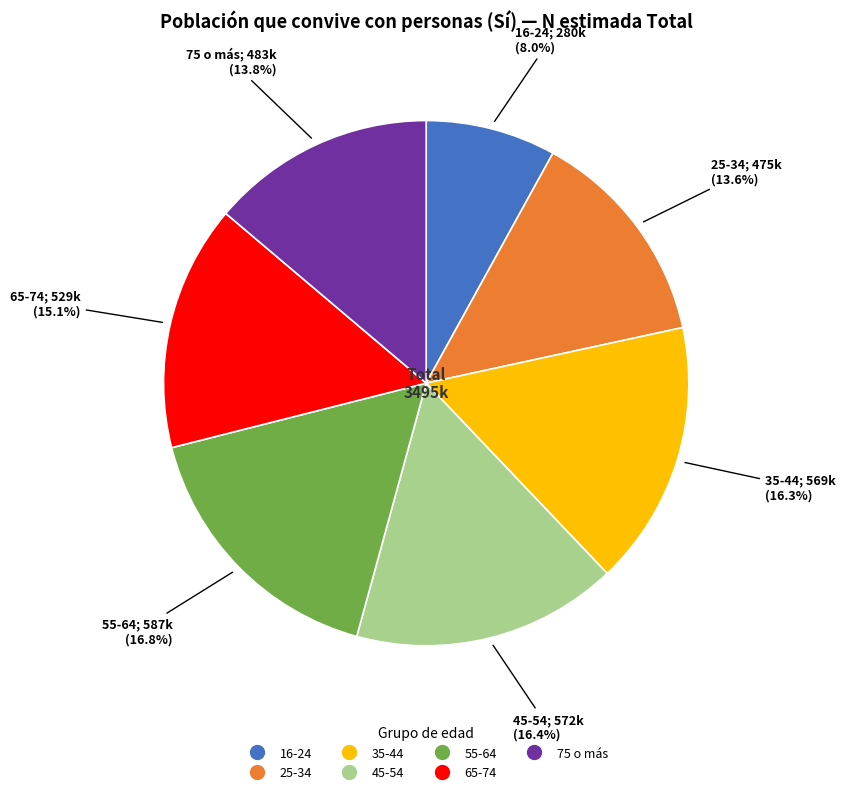

To the nearest percent, what percentage of the pie is 45-54?

16%